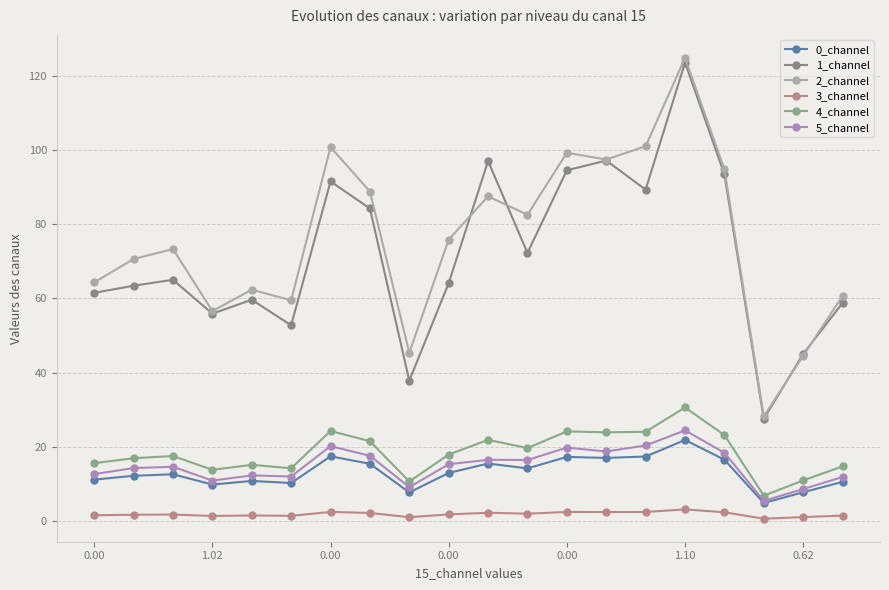

Does the chart display data point markers on the line(s)?

Yes